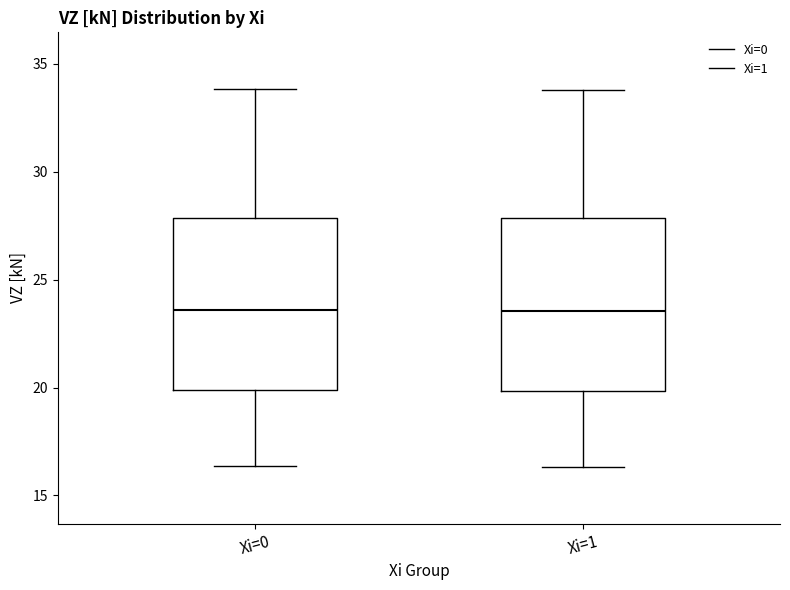

Reading left to right, read every box against the y-axis: the position of its median line, the range the box covers, and the ends of its whiskers. The values are not printed on the chart, so give them approximately, as read against the axis.

Xi=0: median 23.5, box 20.0 to 28.0, whiskers 16.5 to 34.0
Xi=1: median 23.5, box 20.0 to 28.0, whiskers 16.5 to 34.0